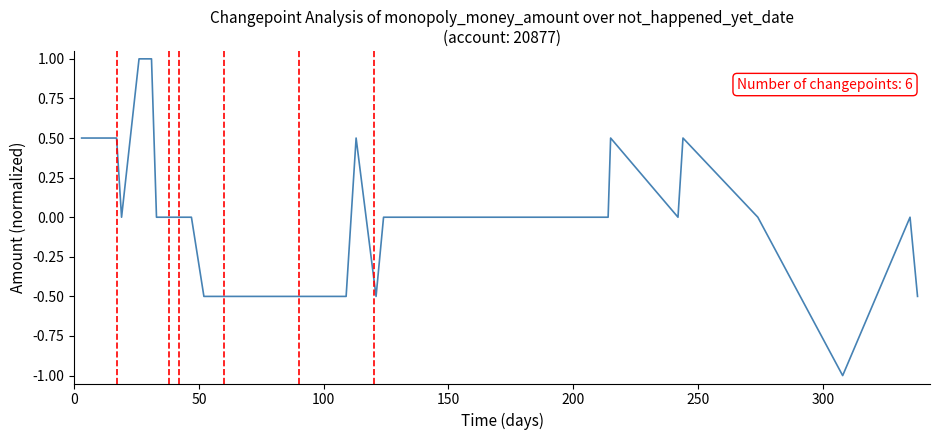

How many series are shown in this chart?

1